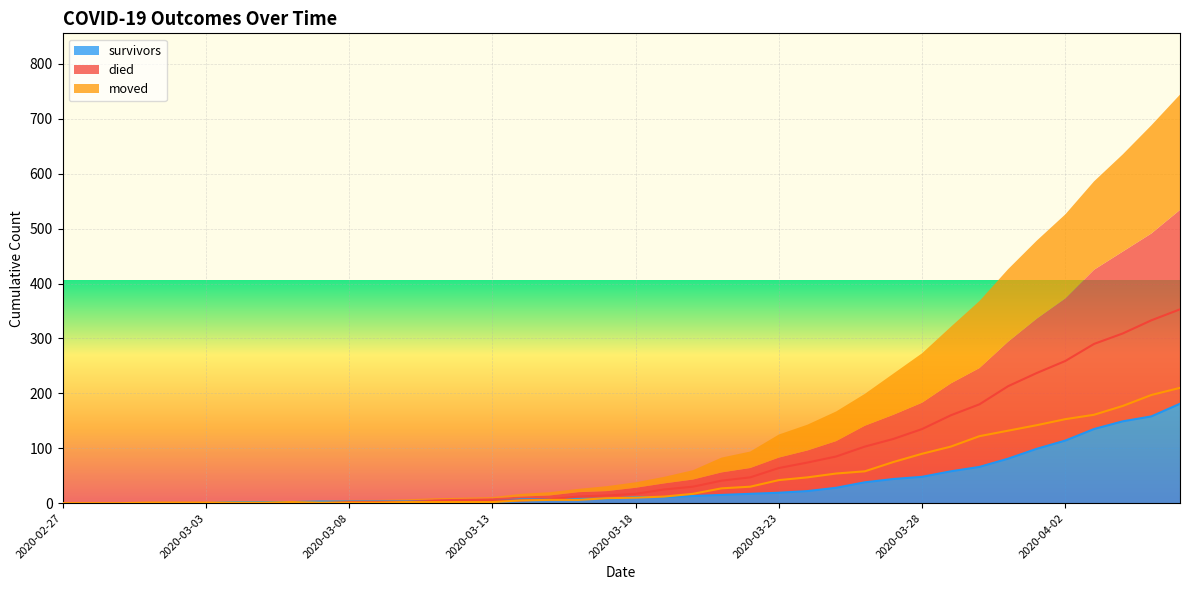

Rank the series by their maximum value, from highest to lowest.

died, moved, survivors